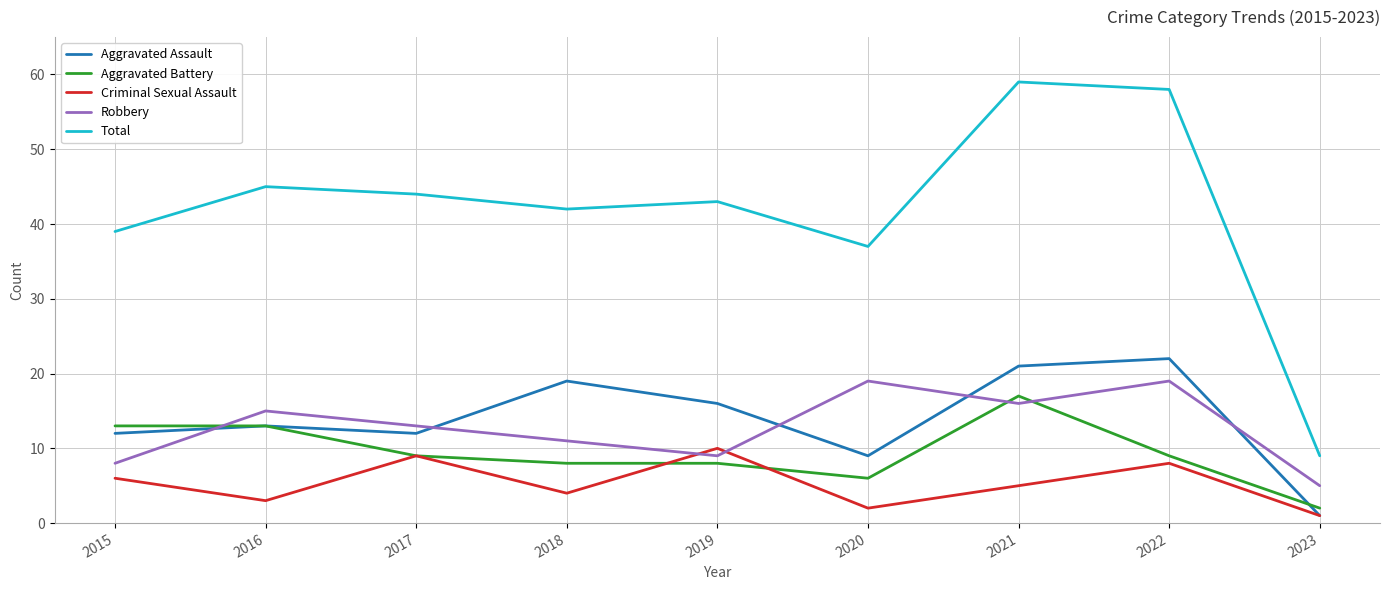

True or false: Total and Aggravated Assault intersect in this chart.

False